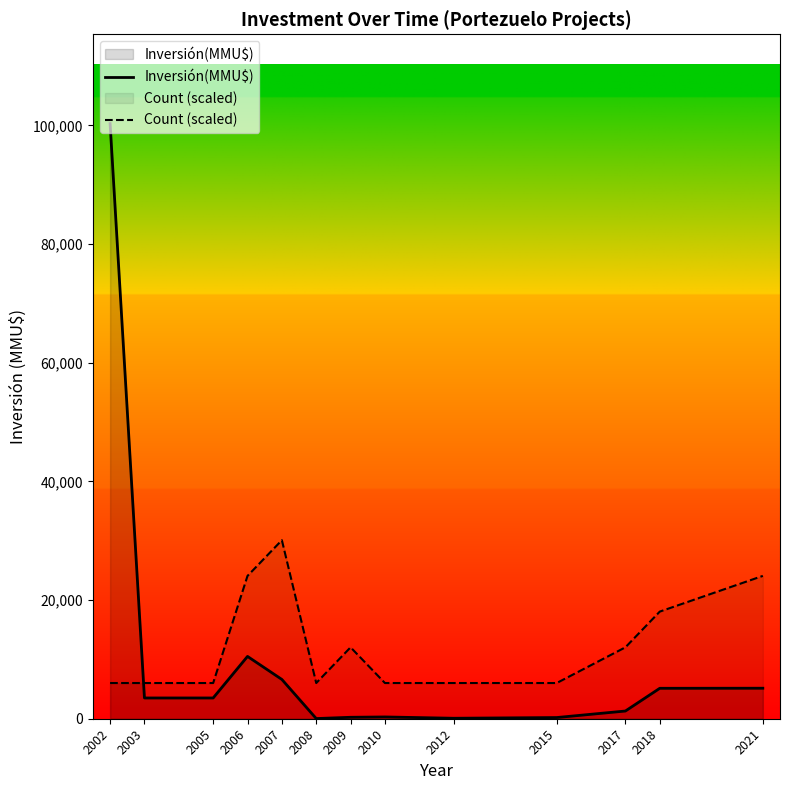

True or false: Inversión(MMU$) has a value of 8083.0 at 2018.

False